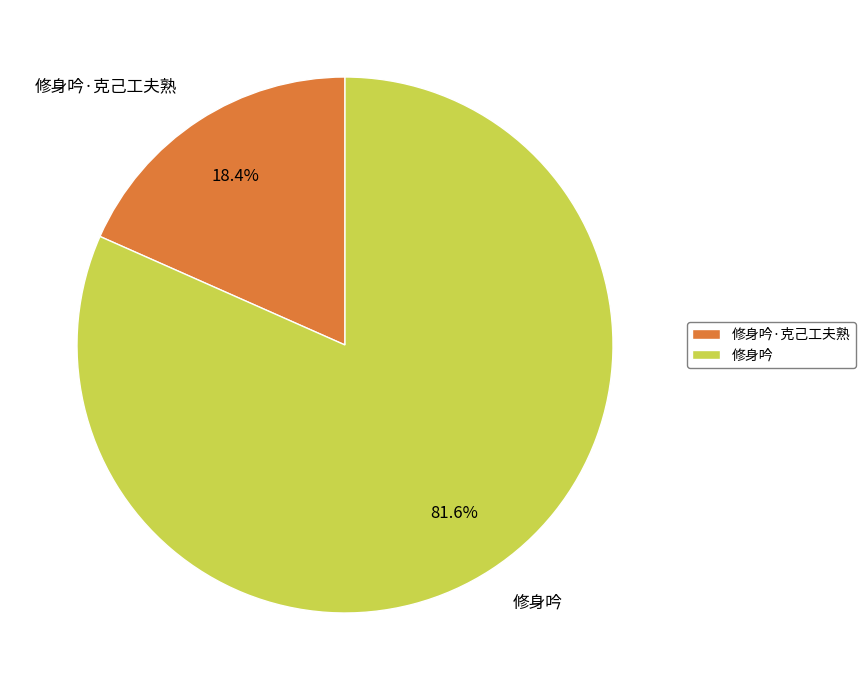

What percentage is the 修身吟·克己工夫熟 slice, to the nearest percent?

18%